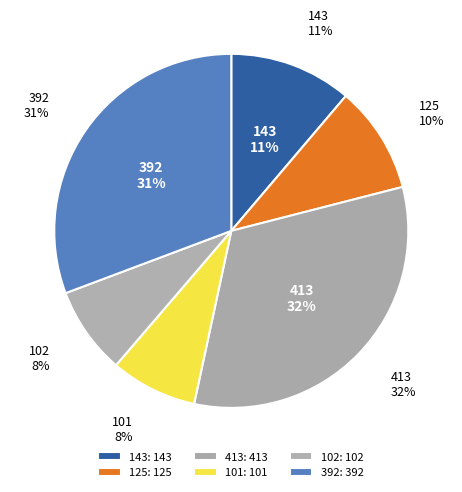

Do 125 and 392 together represent more than half of the pie?

No